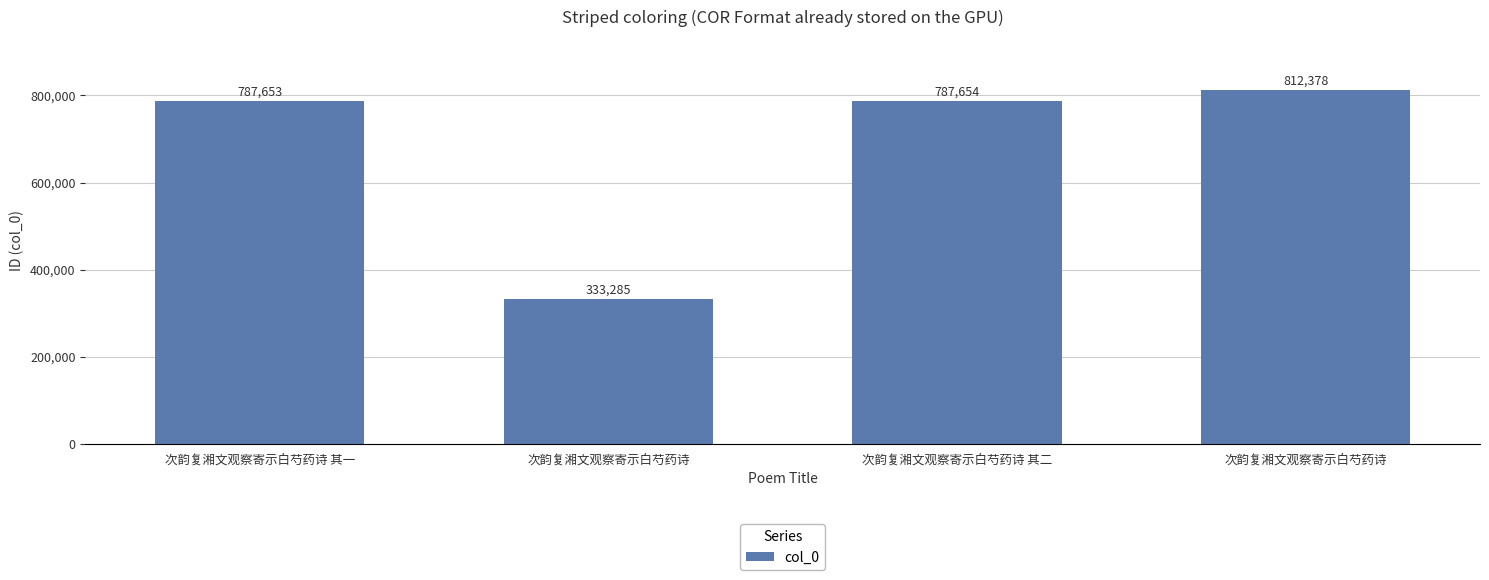

What is the difference between the values at 次韵复湘文观察寄示白芍药诗 and 次韵复湘文观察寄示白芍药诗?

479093